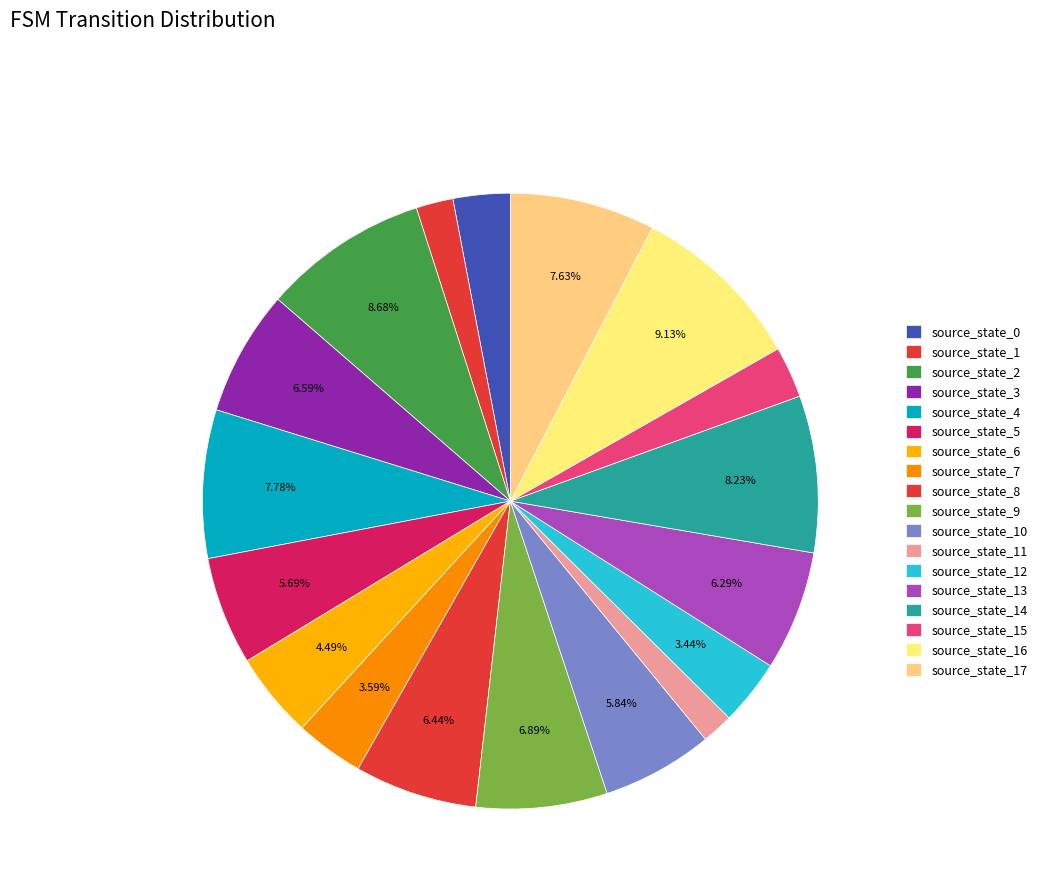

Is it true that source_state_0 is 3% of the pie?

True